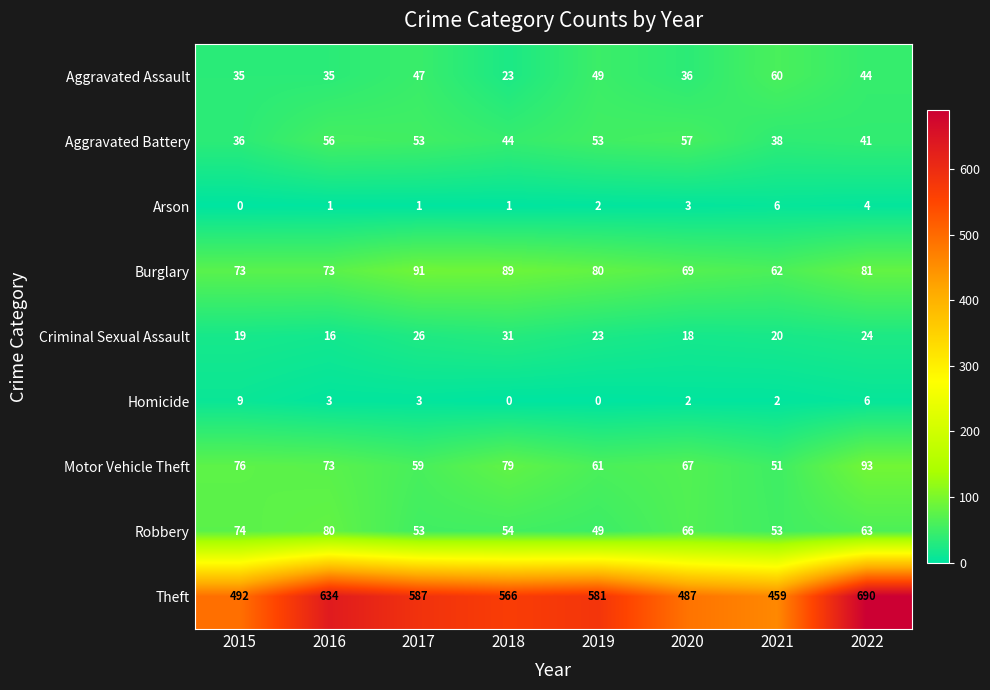

List the labels in order of Motor Vehicle Theft value, largest first.

2022, 2018, 2015, 2016, 2020, 2019, 2017, 2021